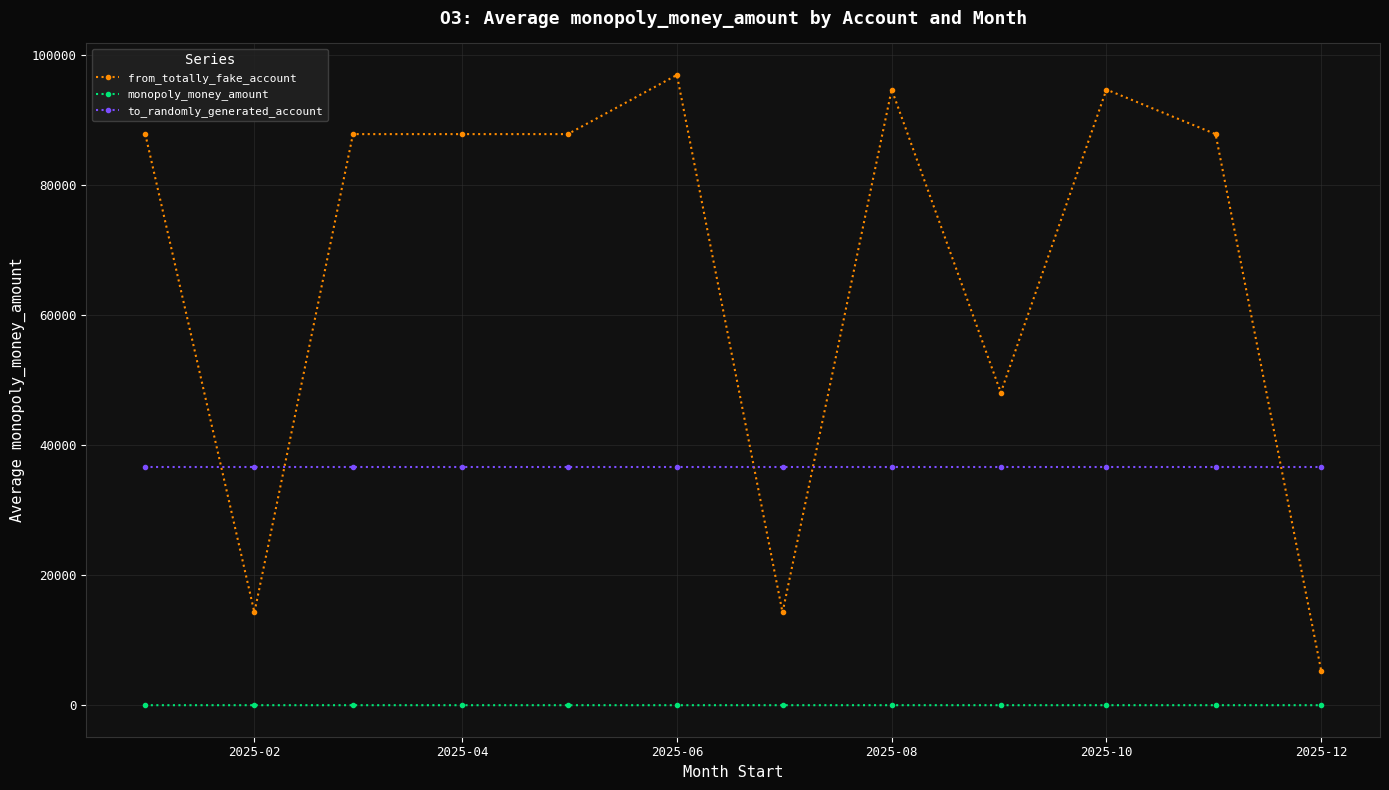

How many data points does each series have?

12